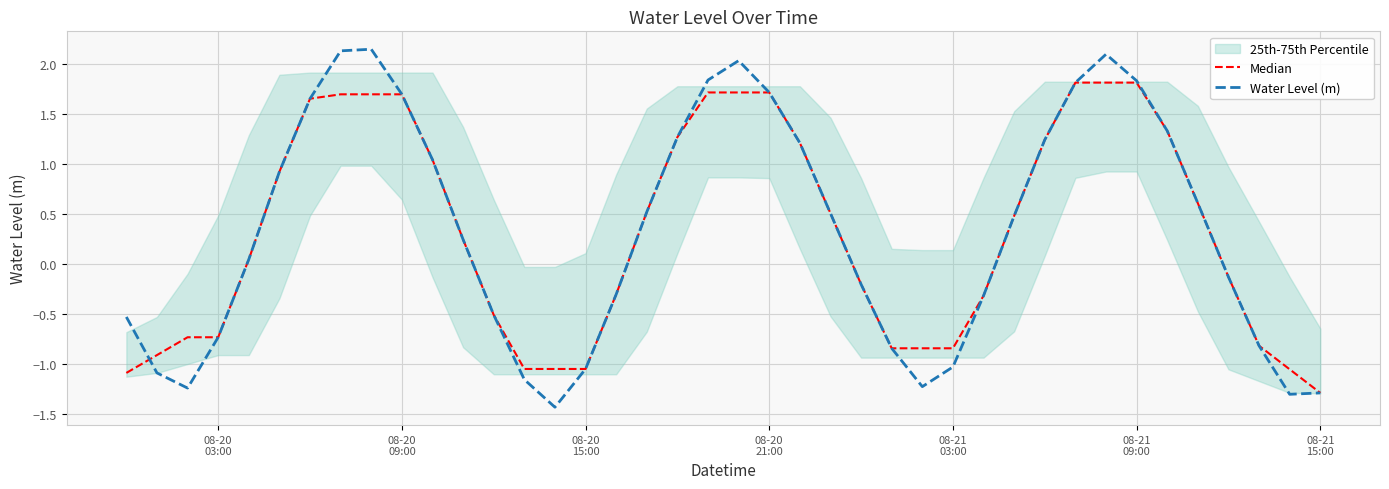

True or false: Median has more than 1 interior local peaks.

False